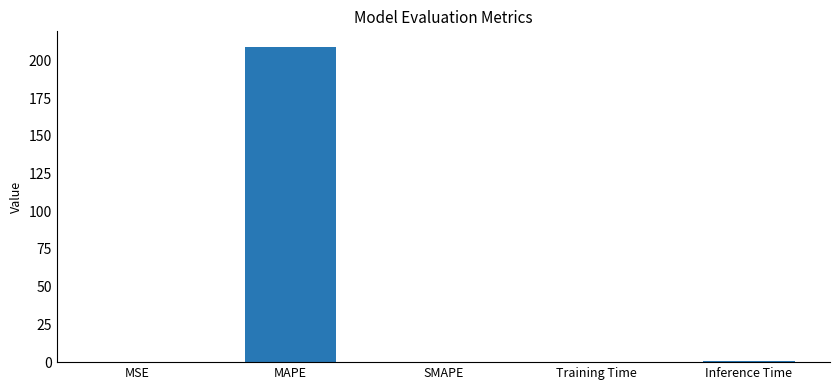

What value does the data have at MAPE?

208.8